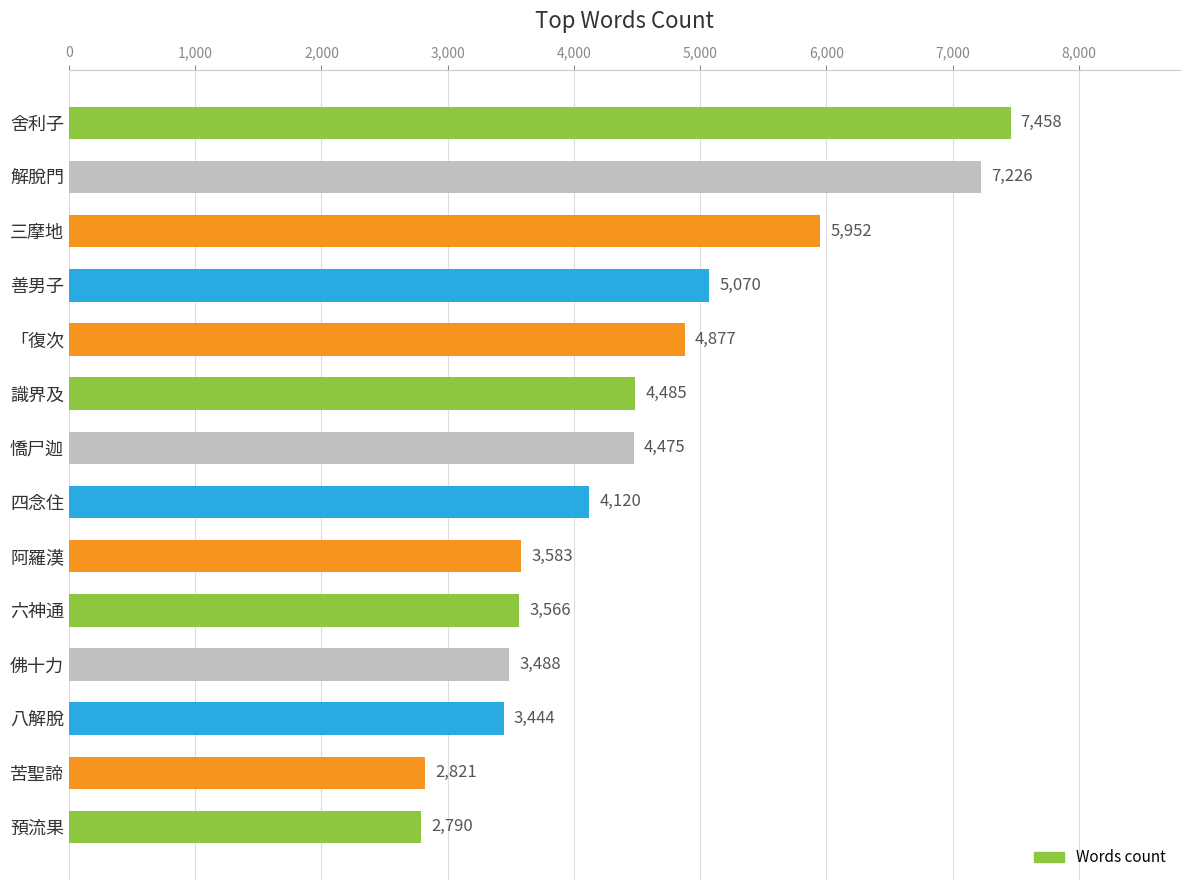

The value at 佛十力 is 2209. True or false?

False